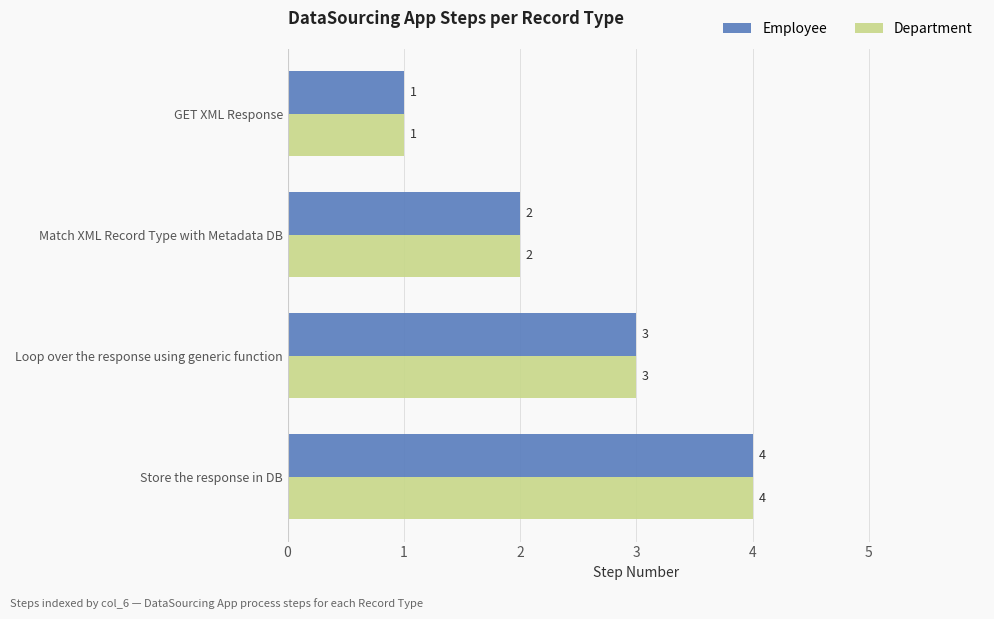

What is the maximum value for Employee?

4